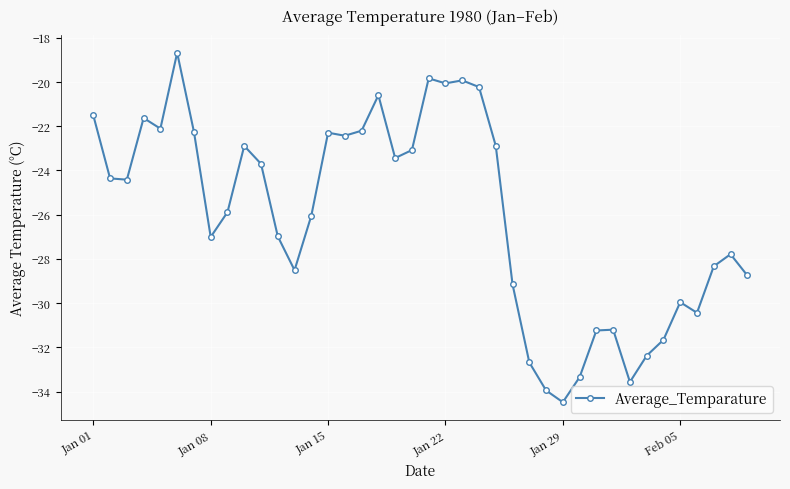

How many lines are shown in the chart?

1